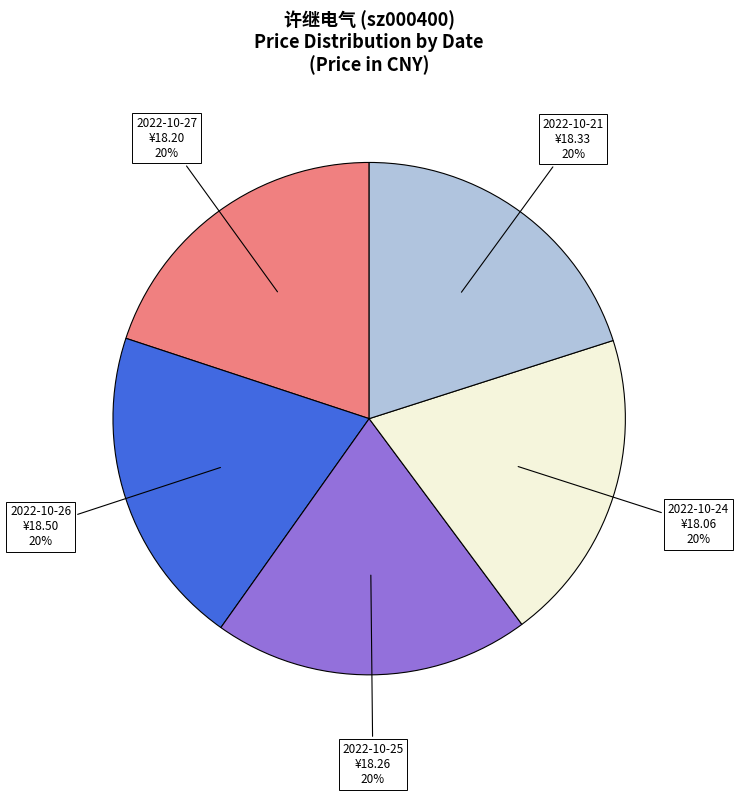

Is there a majority slice in this chart?

No